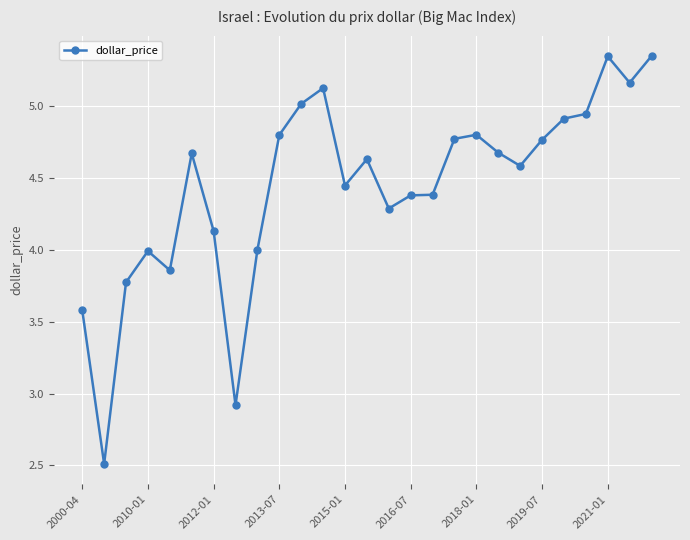

What is the difference between the maximum and minimum values?

2.8